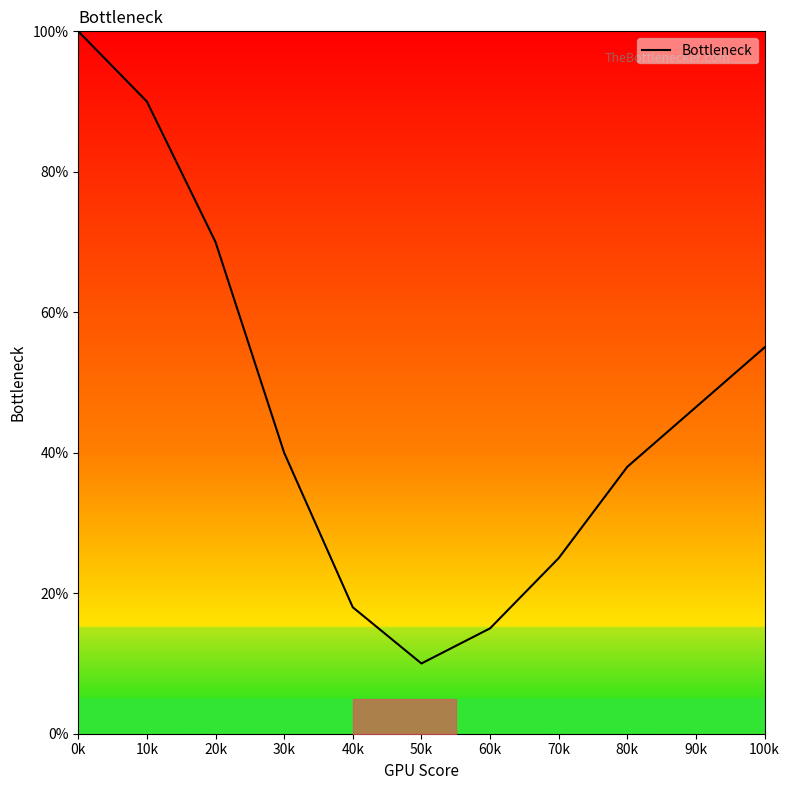

Which label corresponds to the largest value in the chart?

0k